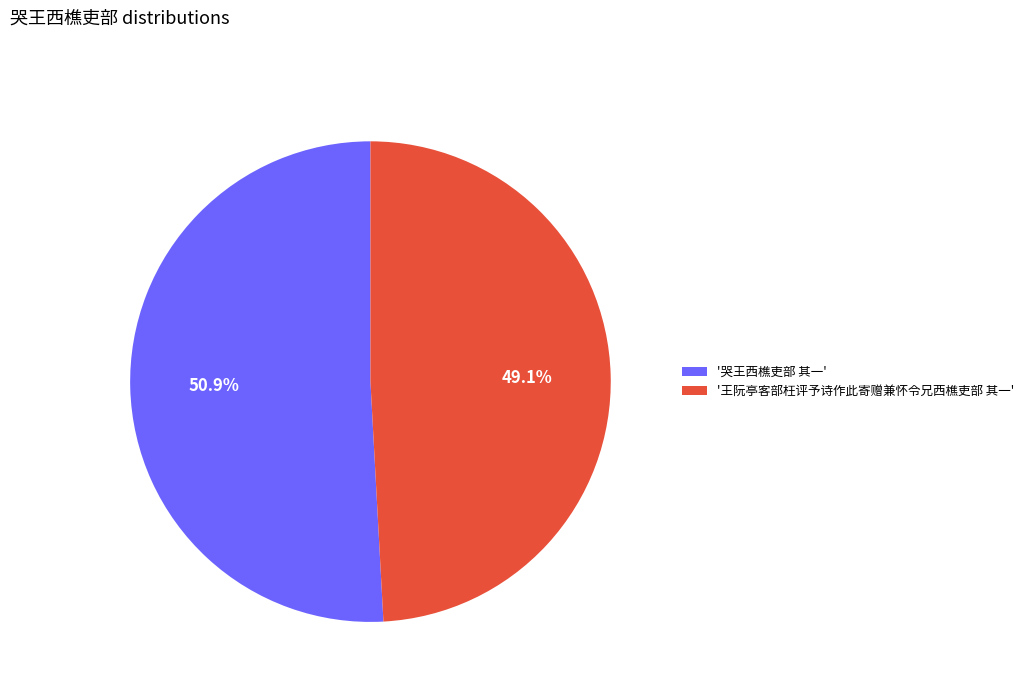

Do '哭王西樵吏部 其一' and '王阮亭客部枉评予诗作此寄赠兼怀令兄西樵吏部 其一' together represent more than half of the pie?

Yes